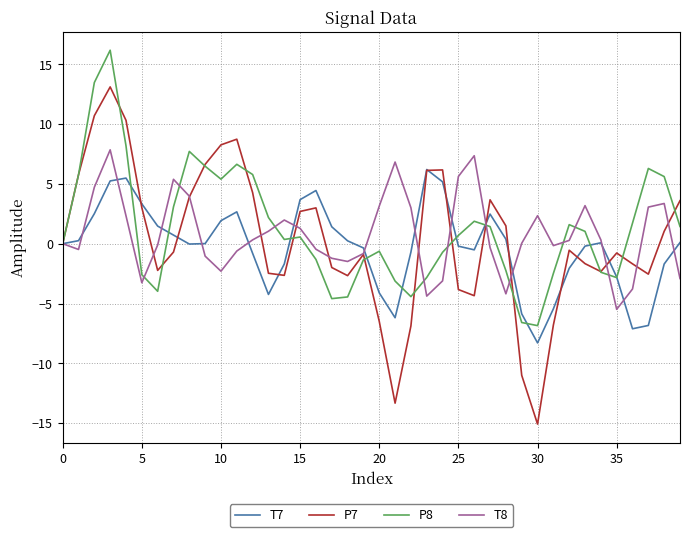

List the series in order of their peak value, highest first.

P8, P7, T8, T7